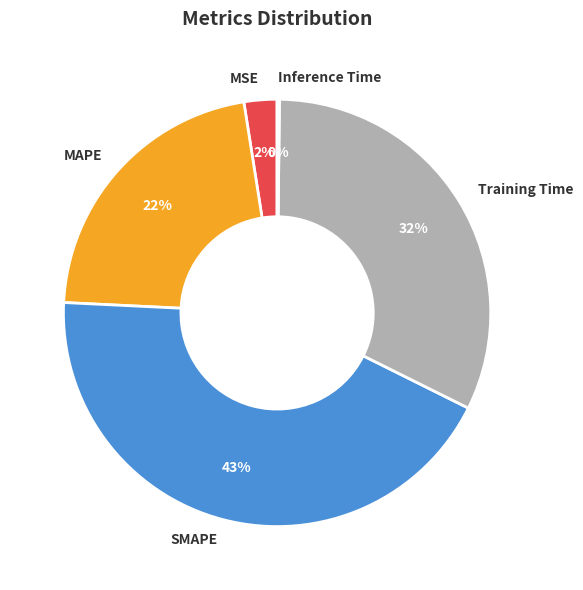

What is the largest slice in the pie chart?

SMAPE